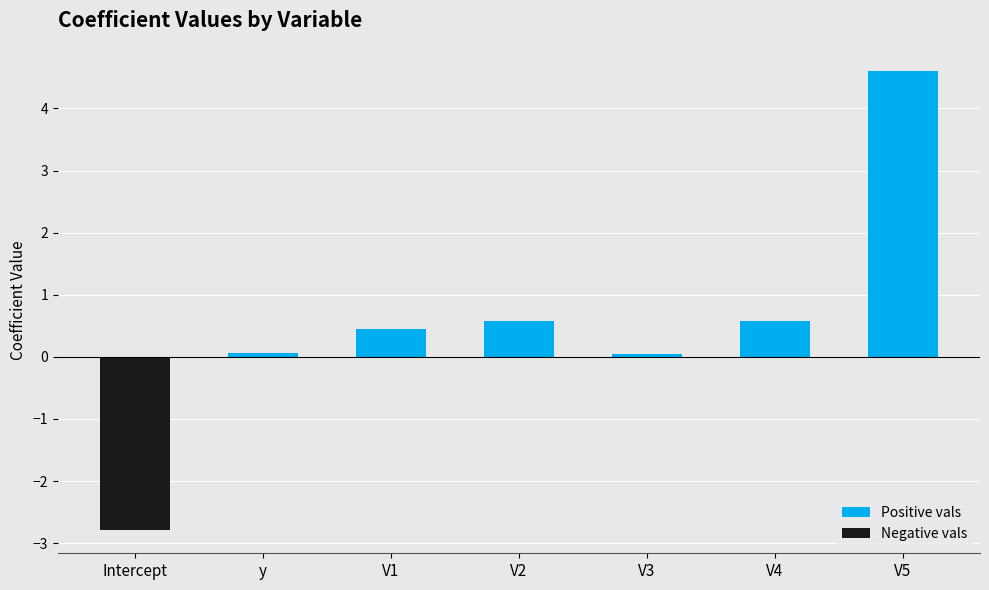

Are the bars grouped side by side (vs. stacked)?

No